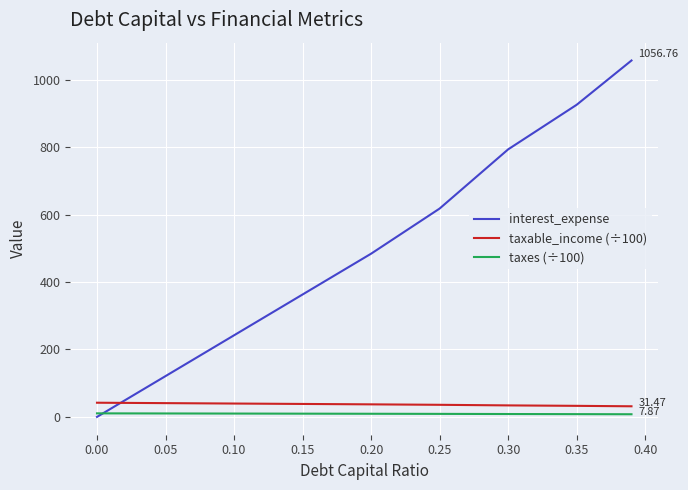

What is the lowest value of the taxes (÷100) series?

7.9